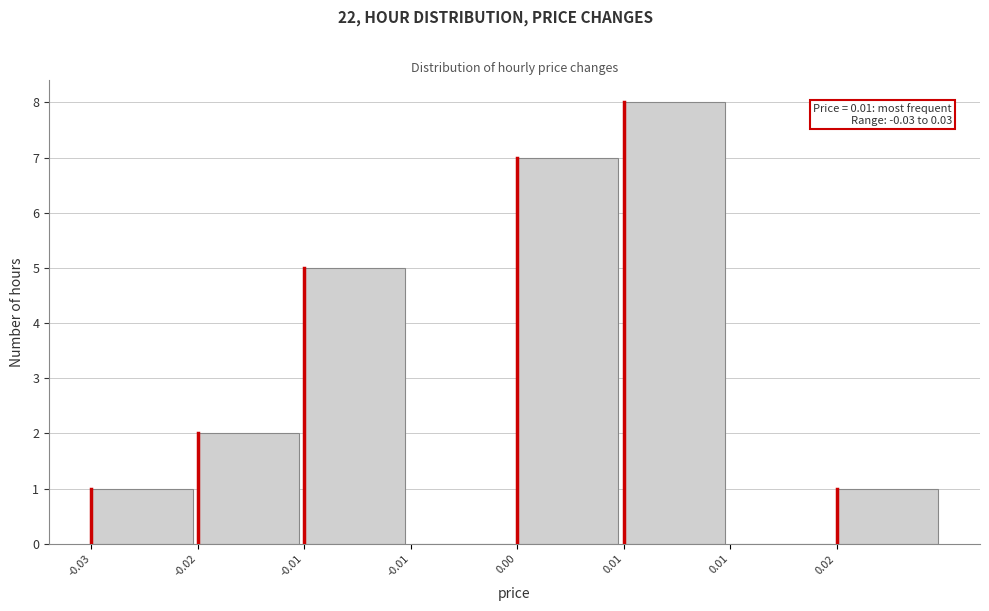

Are the bars horizontal?

No